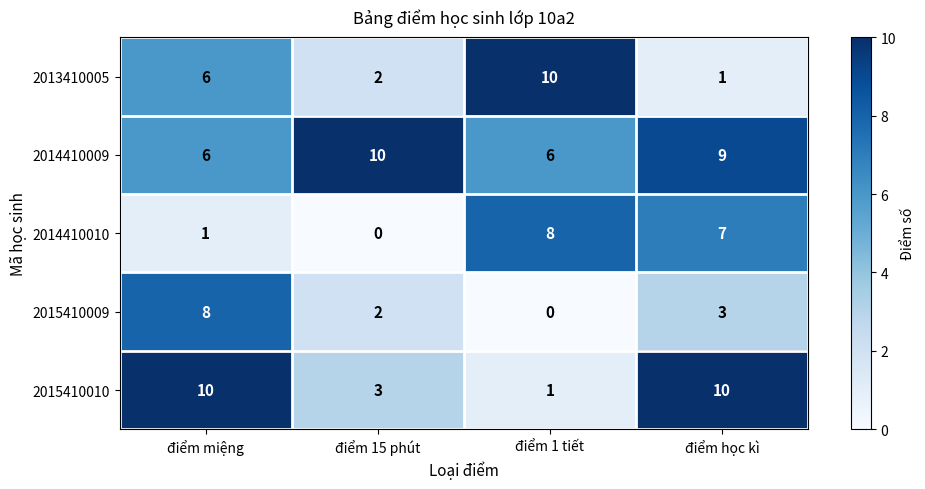

Which category has the highest value in the 2015410009 series?

điểm miệng